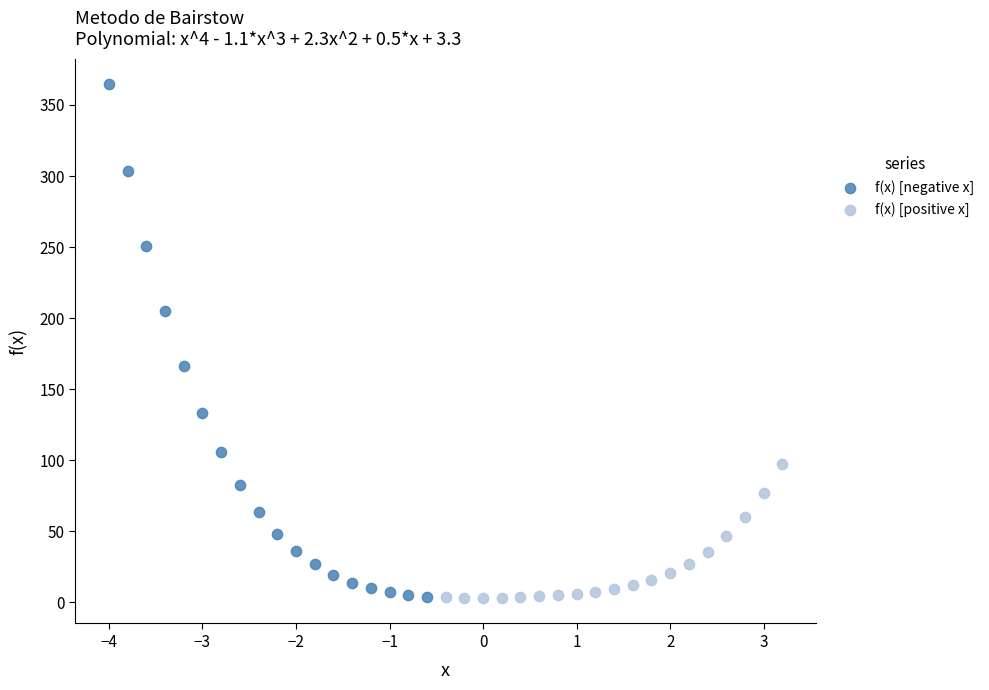

Which series has the largest Y range (max minus min)?

f(x) [negative x]